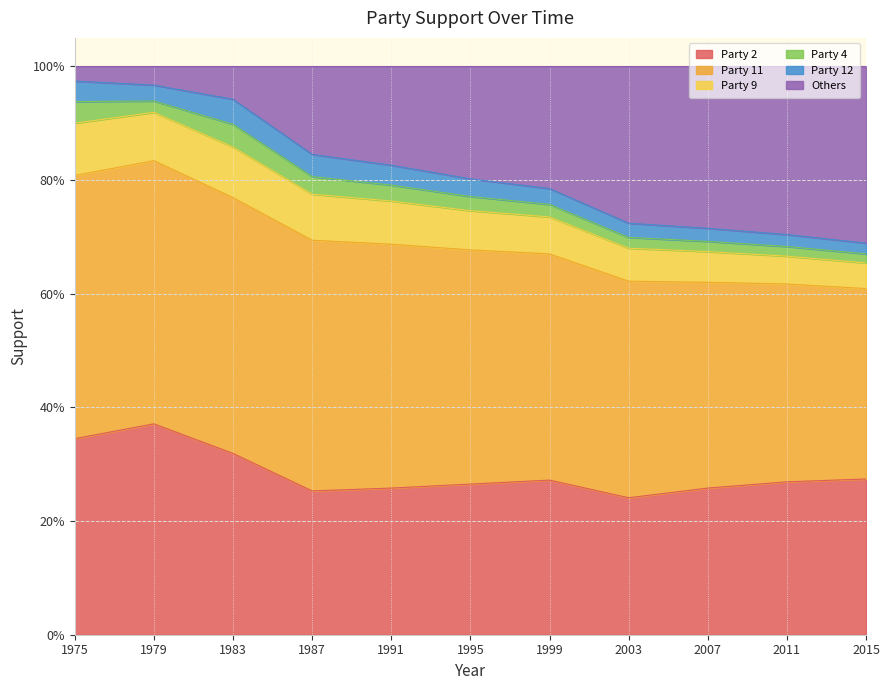

At how many categories does at least one series exceed 0?

11